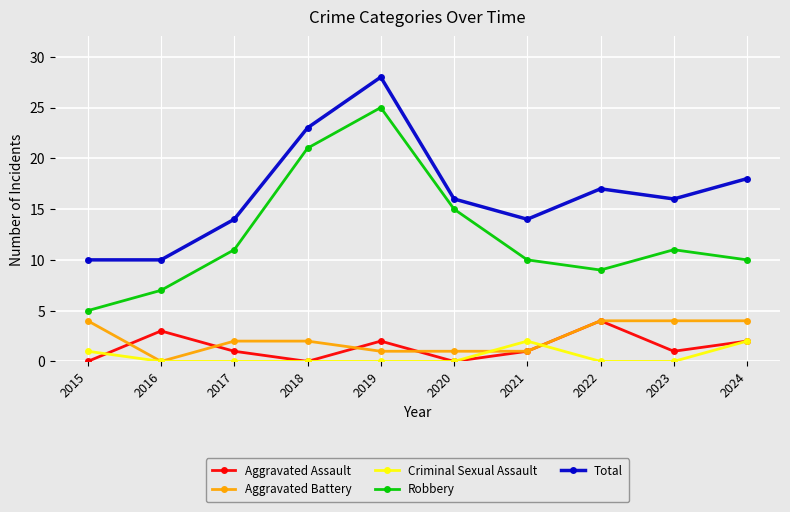

Reading left to right, what are all the values shown in this chart?

Aggravated Assault: 0	3	1	0	2	0	1	4	1	2
Aggravated Battery: 4	0	2	2	1	1	1	4	4	4
Criminal Sexual Assault: 1	0	0	0	0	0	2	0	0	2
Robbery: 5	7	11	21	25	15	10	9	11	10
Total: 10	10	14	23	28	16	14	17	16	18